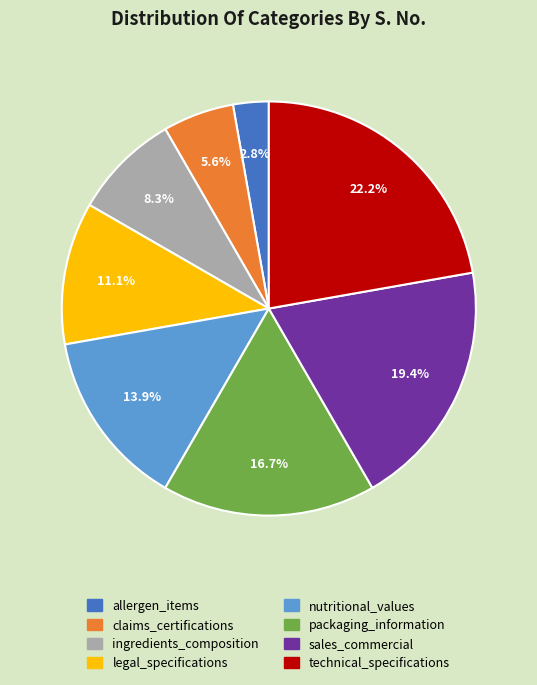

Is there a majority slice in this chart?

No